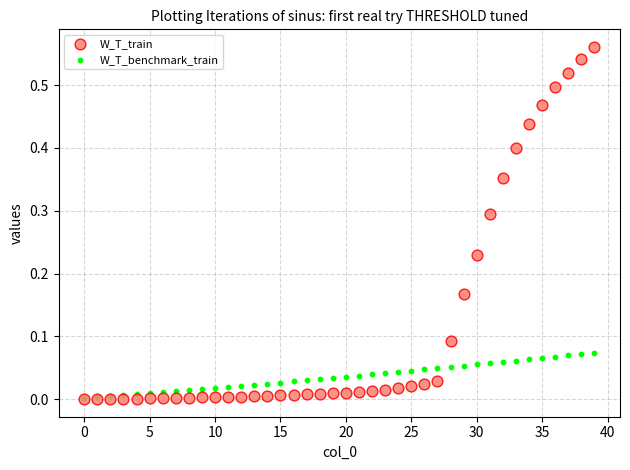

Which series contains the highest Y value?

W_T_train